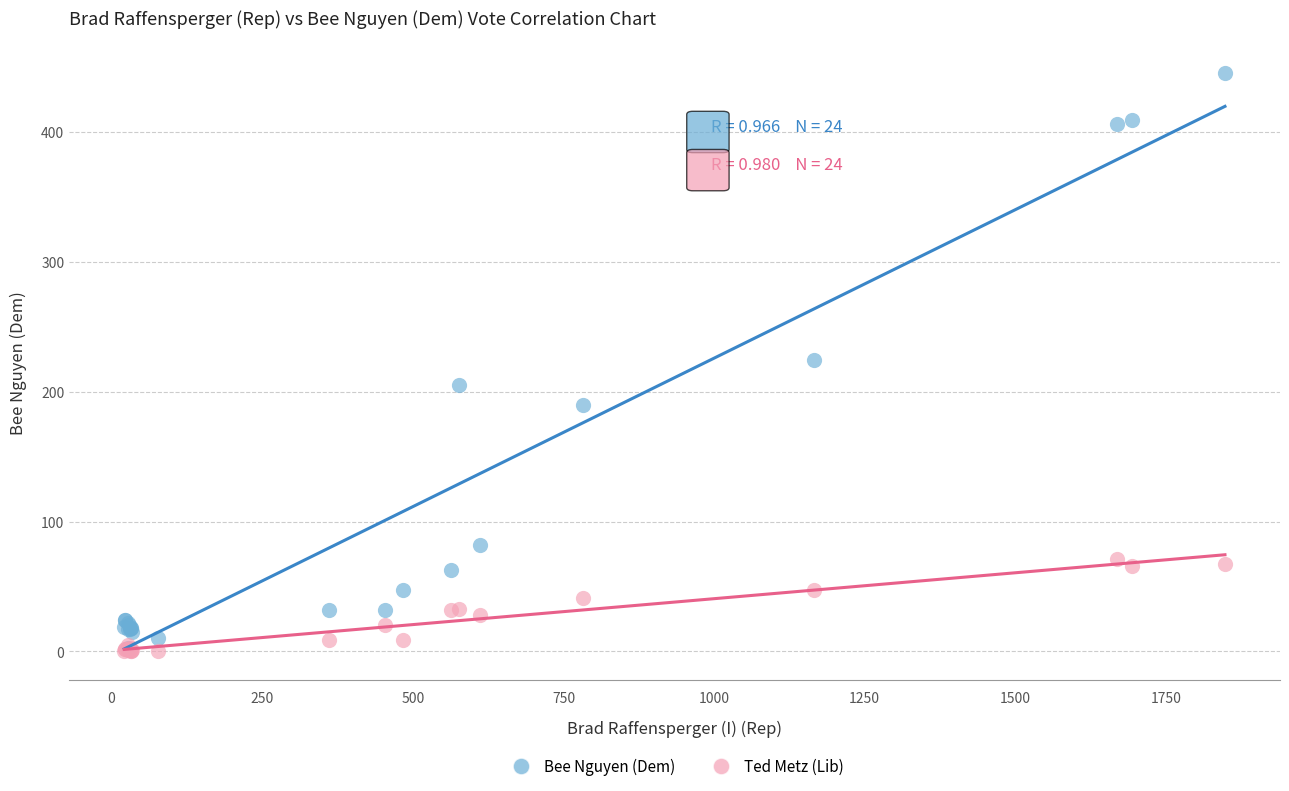

Which series has the largest Y range (max minus min)?

Bee Nguyen (Dem)